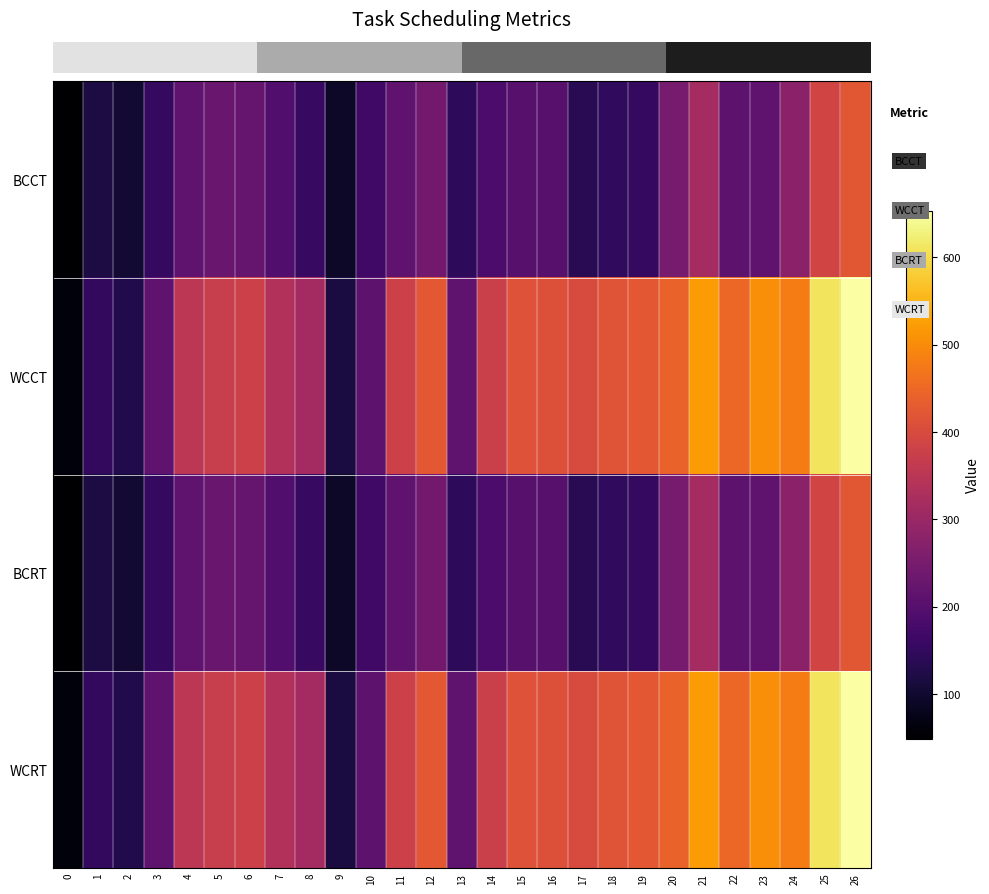

Reading left to right, what are all the values shown in this chart?

row_0: 0=49	1=118	2=101	3=152	4=215	5=227	6=223	7=193	8=157	9=93	10=168	11=216	12=241	13=144	14=185	15=203	16=203	17=137	18=146	19=153	20=249	21=316	22=211	23=215	24=279	25=388	26=423
row_1: 0=62	1=149	2=128	3=213	4=352	5=370	6=377	7=336	8=314	9=117	10=211	11=381	12=425	13=213	14=375	15=414	16=411	17=402	18=418	19=426	20=441	21=519	22=448	23=504	24=479	25=609	26=653
row_2: 0=49	1=118	2=101	3=152	4=215	5=227	6=223	7=193	8=157	9=93	10=168	11=216	12=241	13=144	14=185	15=203	16=203	17=137	18=146	19=153	20=249	21=316	22=211	23=215	24=279	25=388	26=423
row_3: 0=62	1=149	2=128	3=213	4=352	5=370	6=377	7=336	8=314	9=117	10=211	11=381	12=425	13=213	14=375	15=414	16=411	17=402	18=418	19=426	20=441	21=519	22=448	23=504	24=479	25=609	26=653